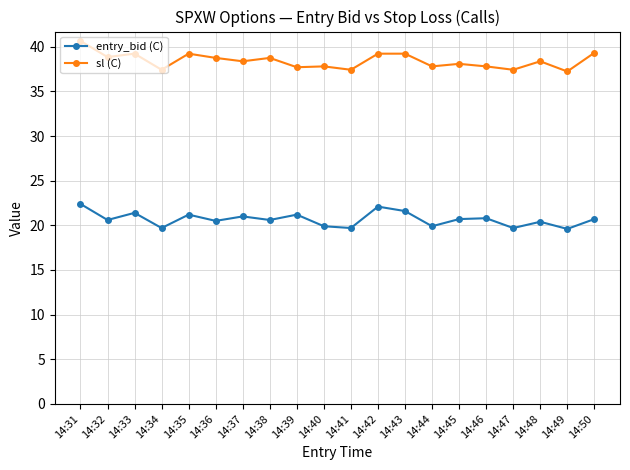

What is the total value across all series at 14:45?

58.8